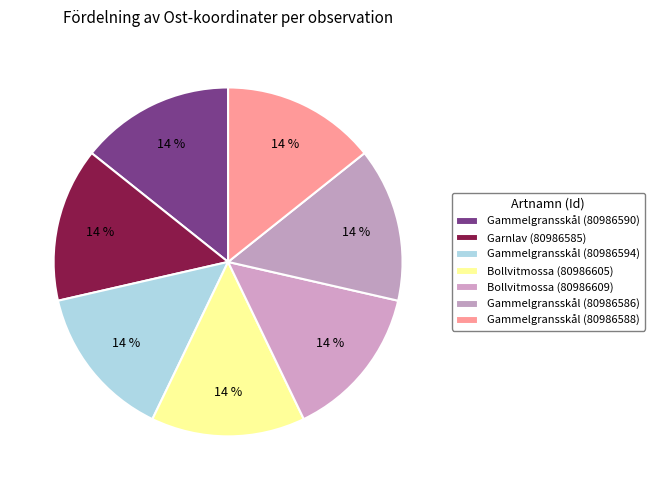

True or false: Gammelgransskål (80986590) accounts for 14% of the total.

True